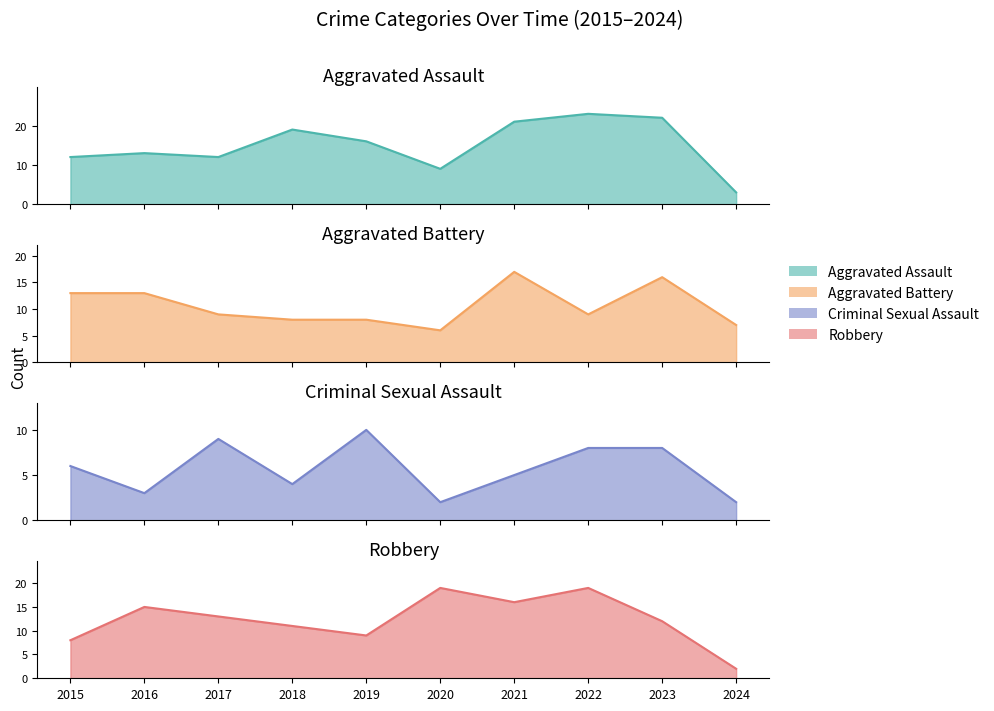

Does the chart have visible grid lines?

No